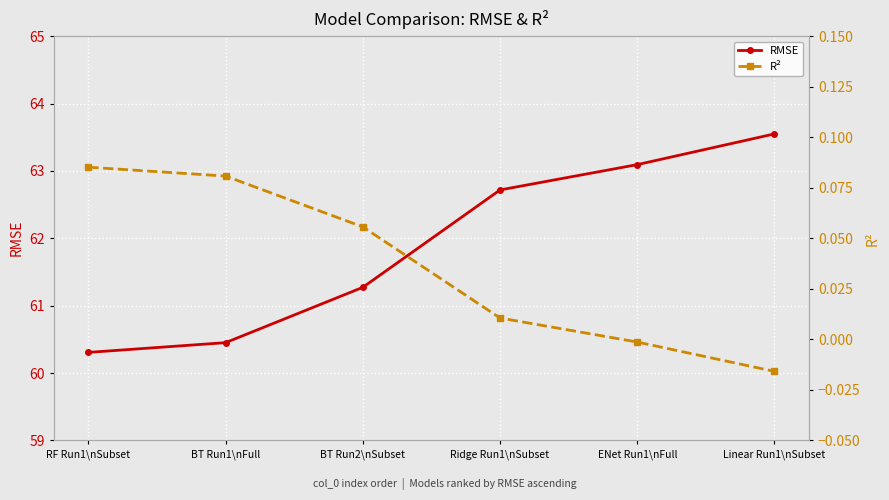

What is the sum of the RMSE values at RF Run1\nSubset and BT Run2\nSubset?

121.6